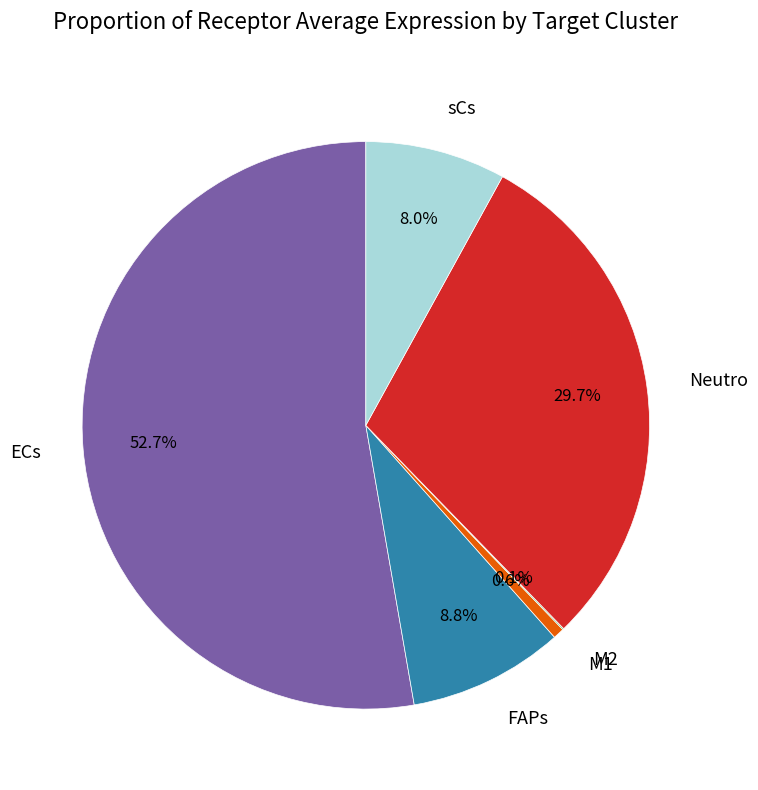

What is the total percentage of ECs and Neutro?

82.5%